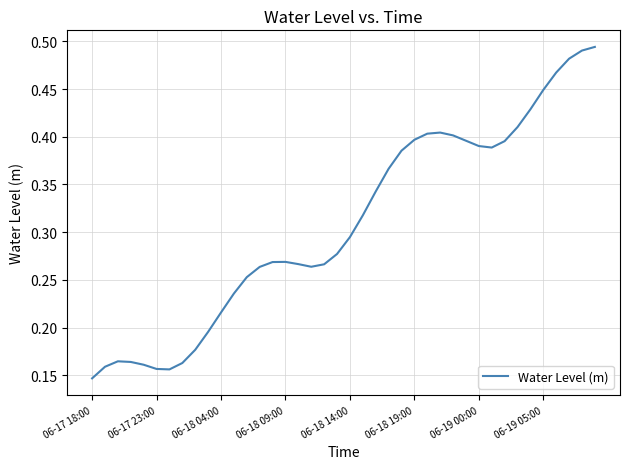

Is this an area chart (filled region under the line)?

No